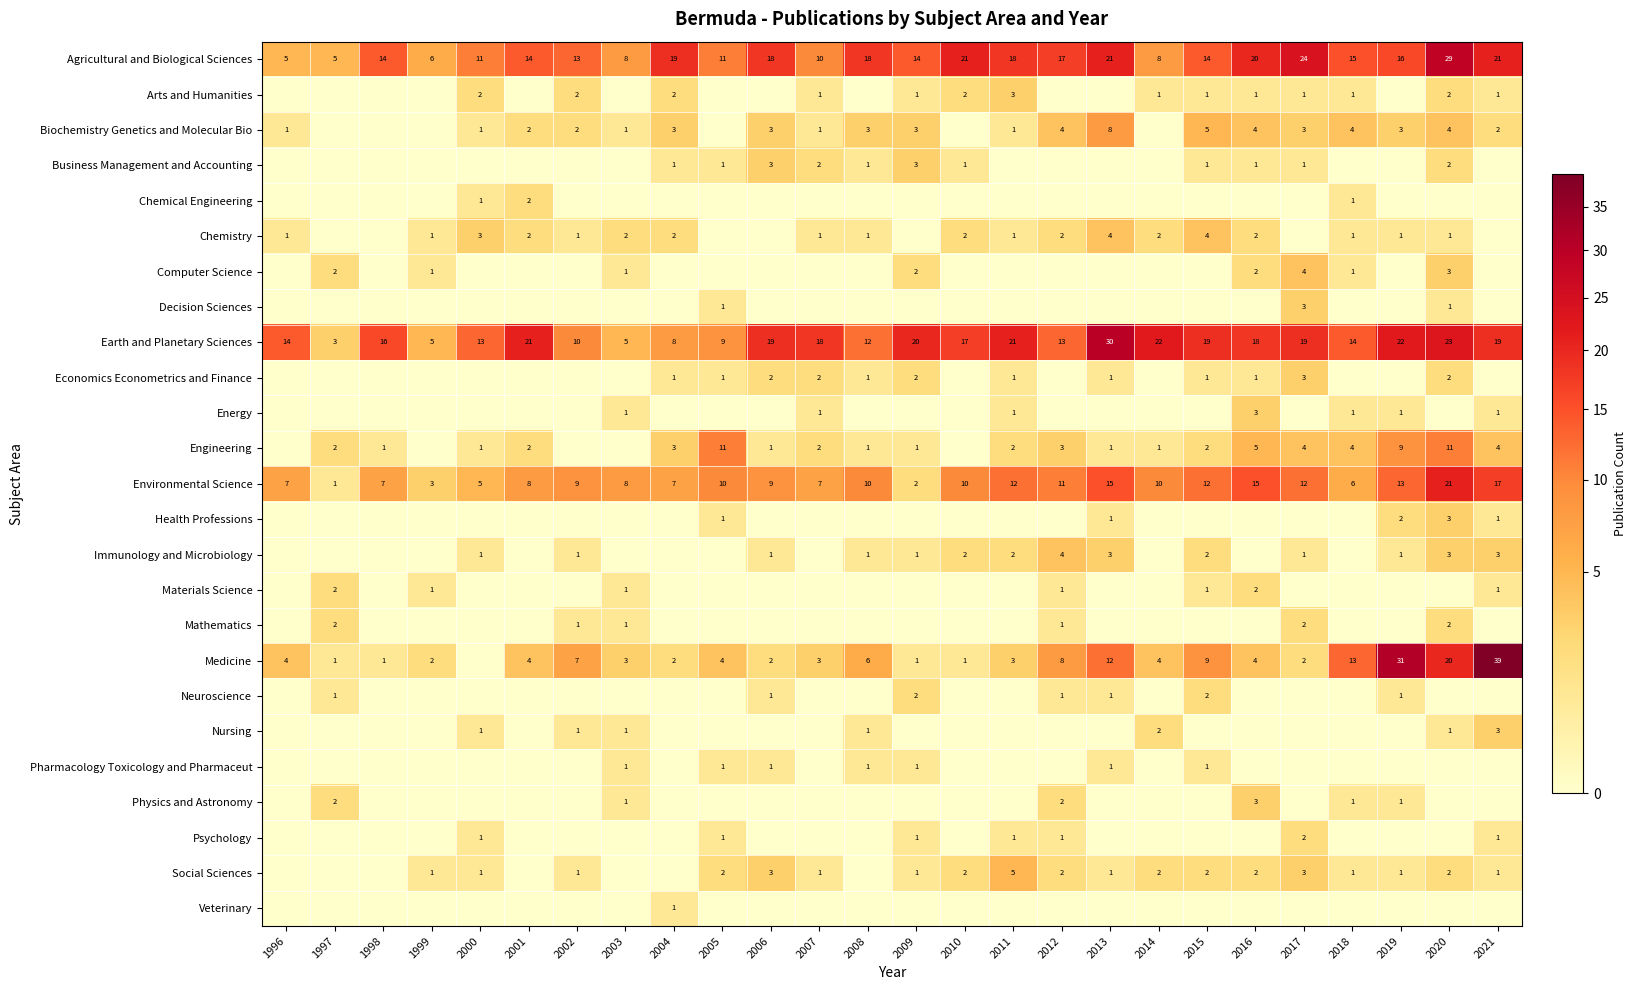

What is the difference between the maximum and minimum values in the Agricultural and Biological Sciences series?

24